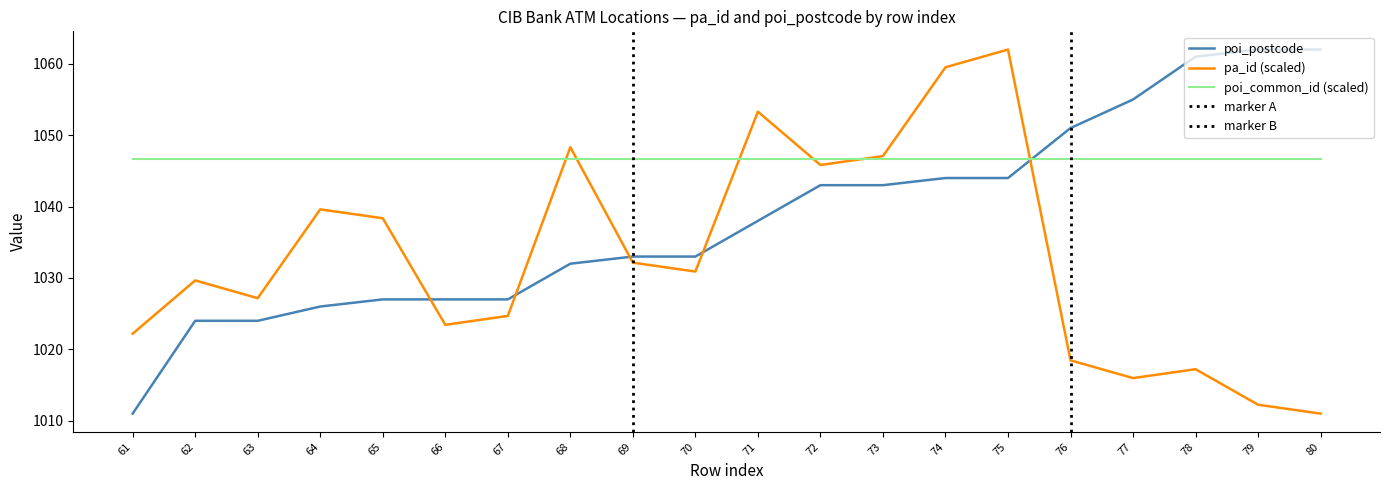

True or false: pa_id has more than 2 points higher than both neighbors.

True